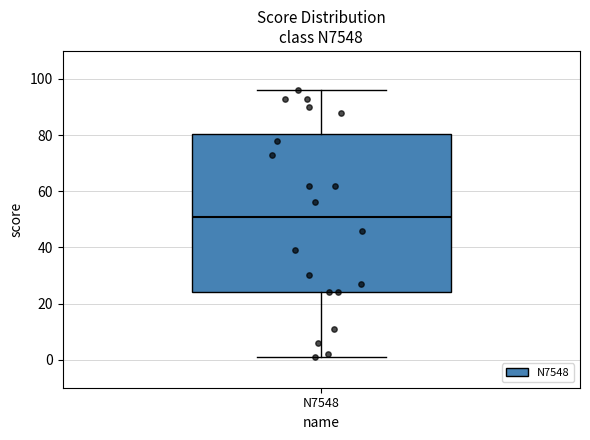

Read this box plot against the y-axis: the position of the median line, the range covered by the box, and the ends of both whiskers. The values are not printed on the chart, so give them approximately, as read against the axis.

median 52, box 24 to 80, whiskers 2 to 96